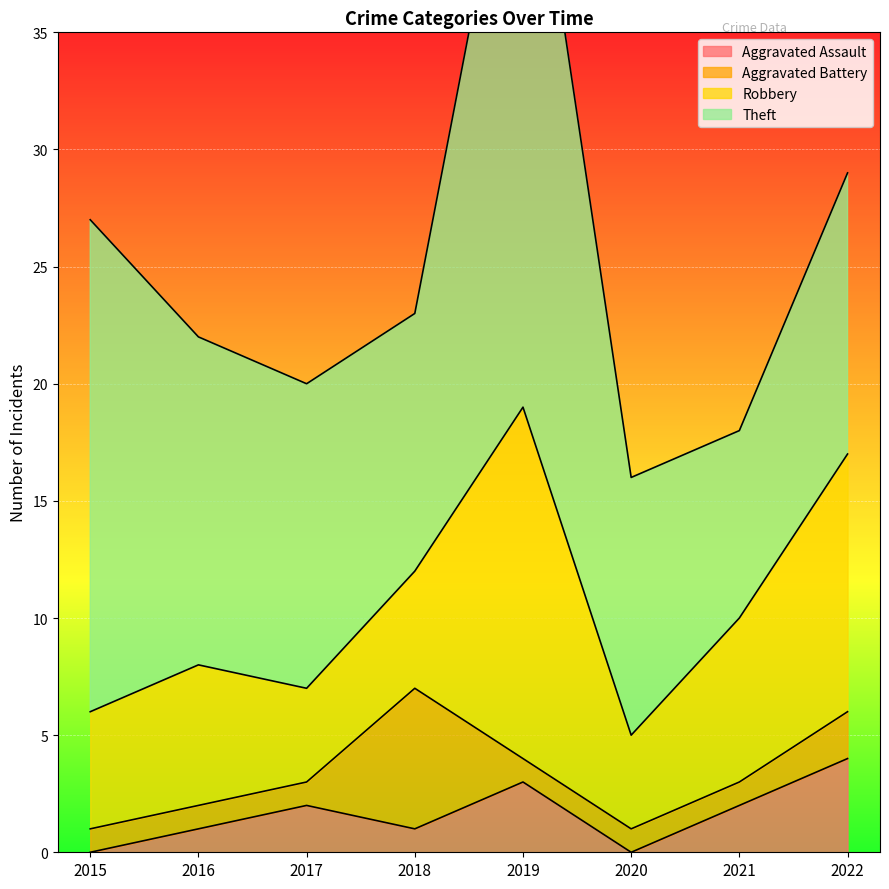

Where do Aggravated Battery and Robbery first cross each other?

2017 and 2018